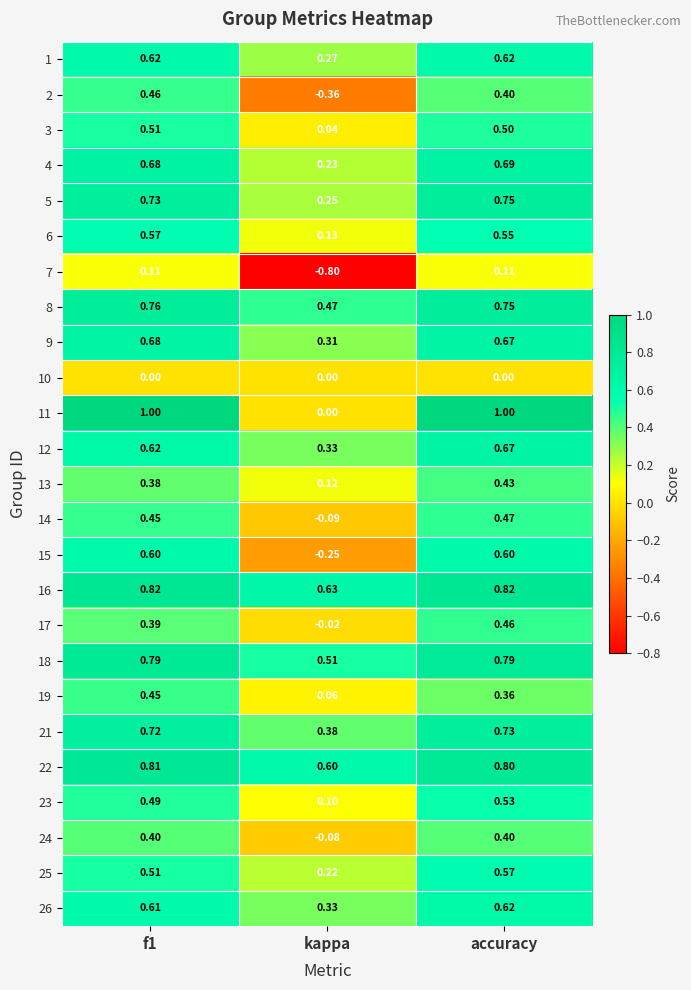

At which category is the sum across all series the highest?

accuracy